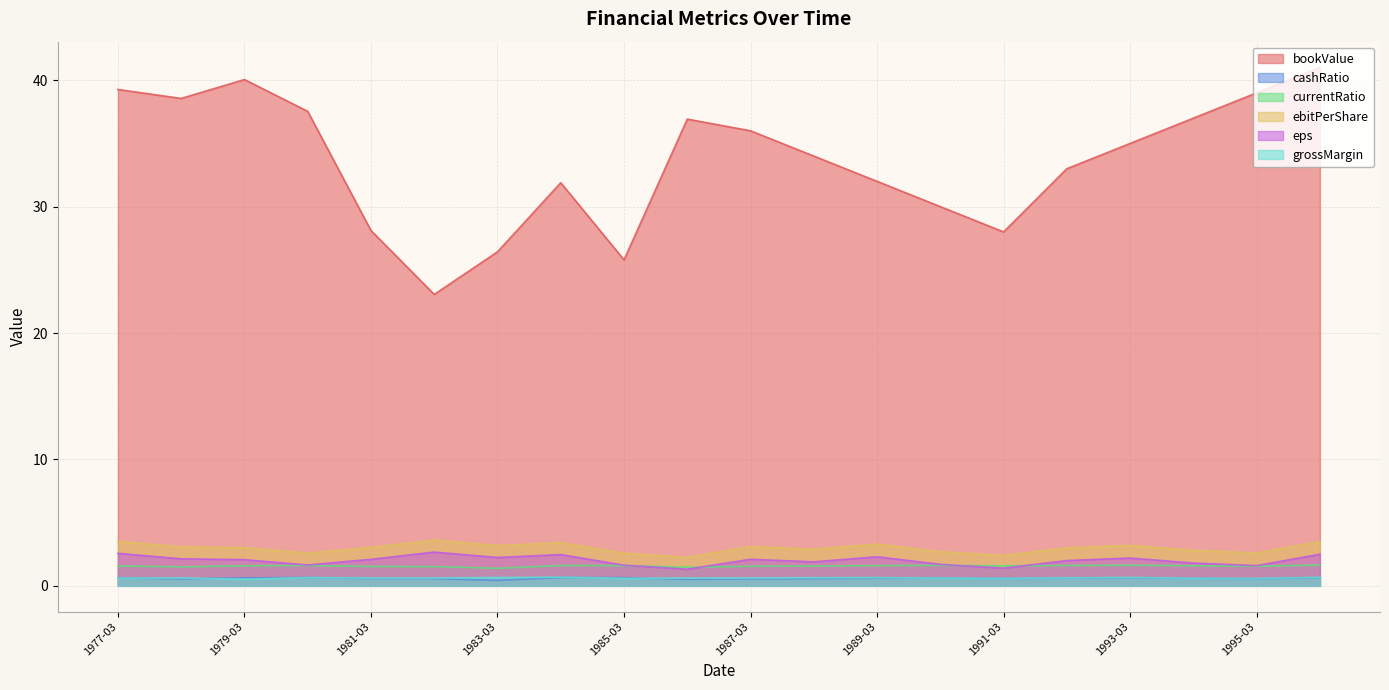

What is the spread (max minus min) of values at 1983-03?

26.0